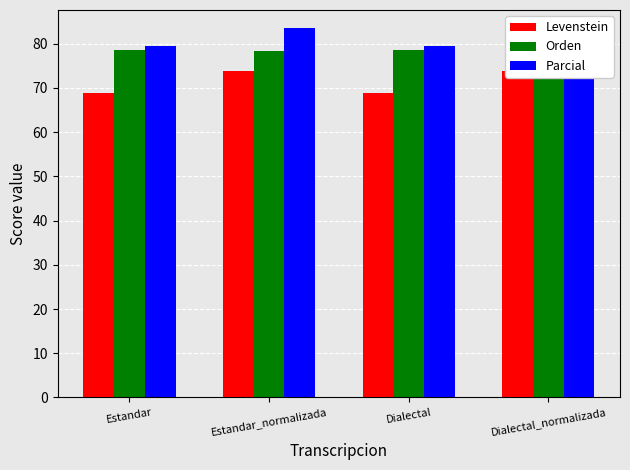

Read the Parcial value at Dialectal.

79.6